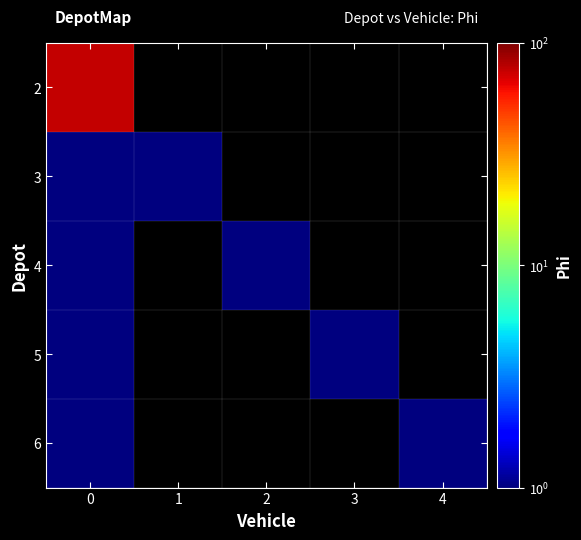

What is the maximum value for 3?

1.0